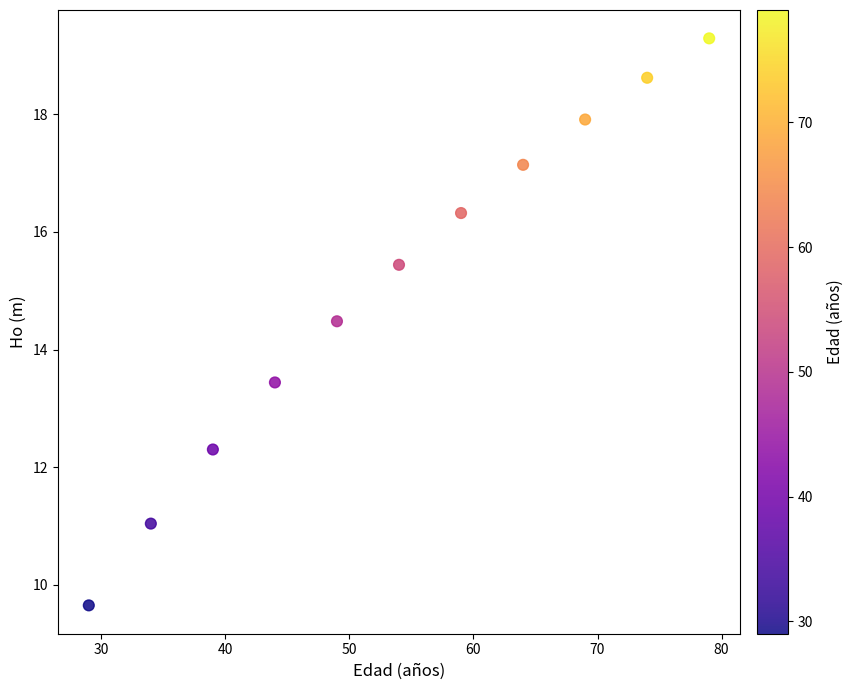

What is the range of X values (max minus min)?

50.0